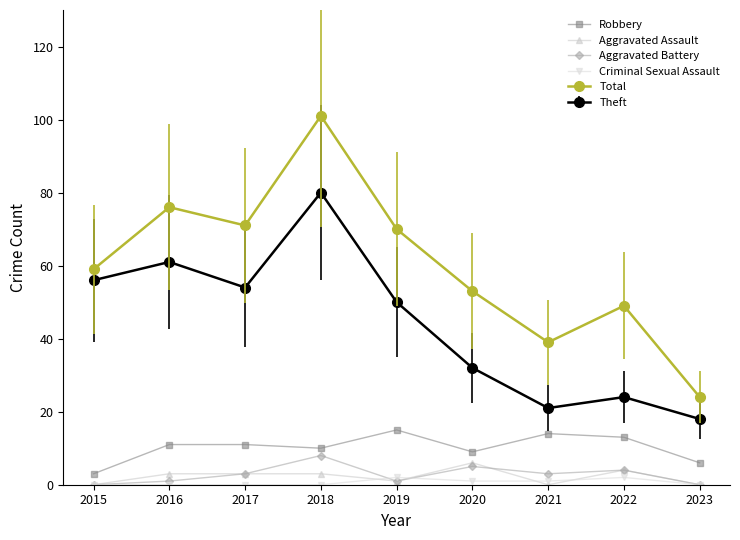

What is the average value of the Aggravated Battery series?

3